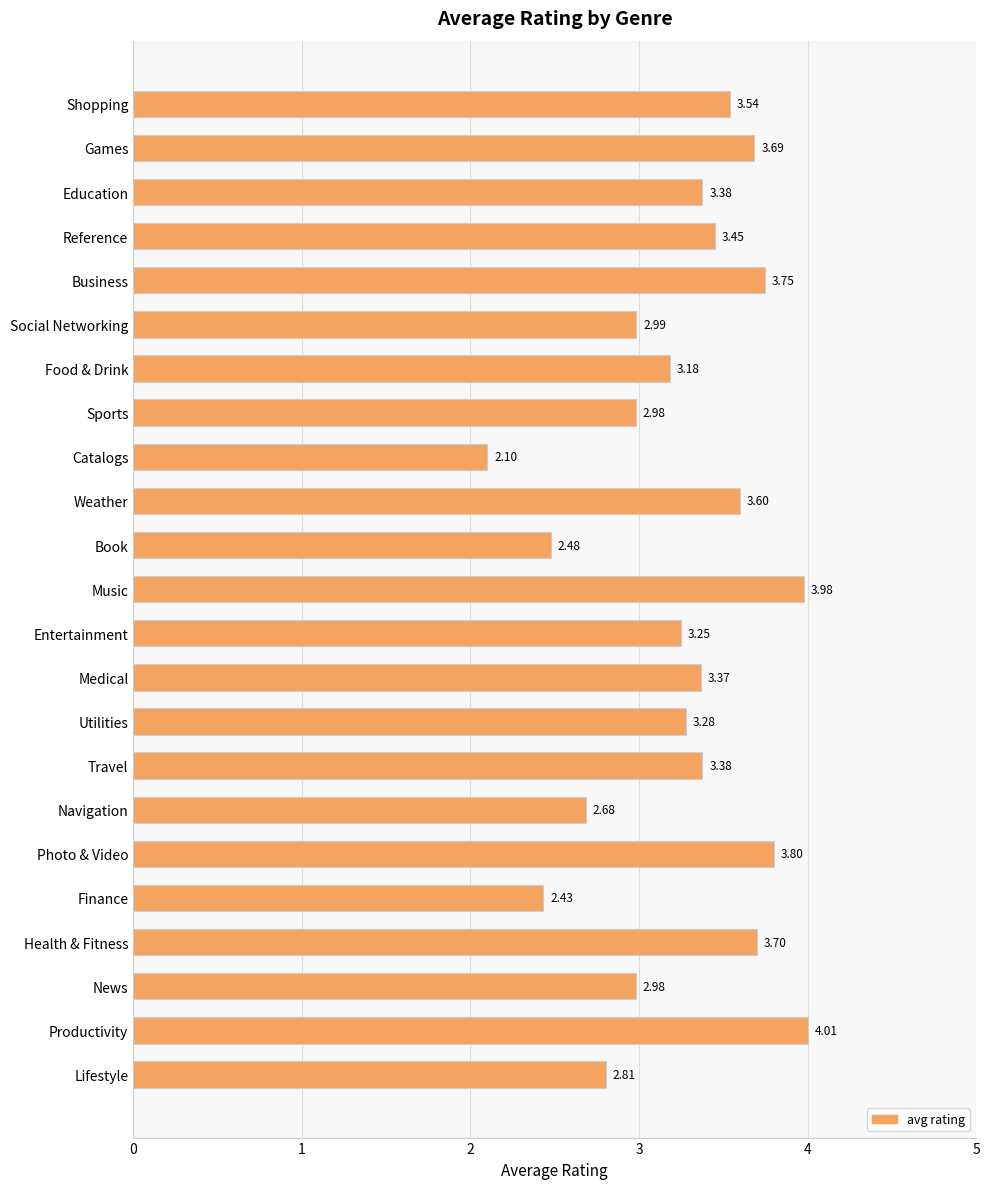

At which category does the chart reach its peak across all series?

Productivity